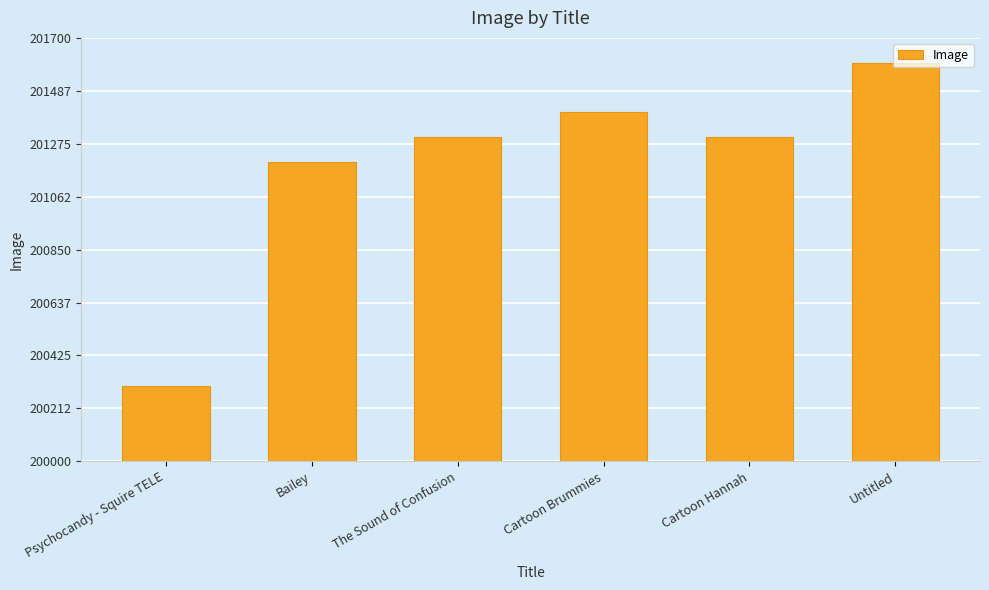

What is the change in value from Psychocandy - Squire TELE to Cartoon Hannah?

+1001